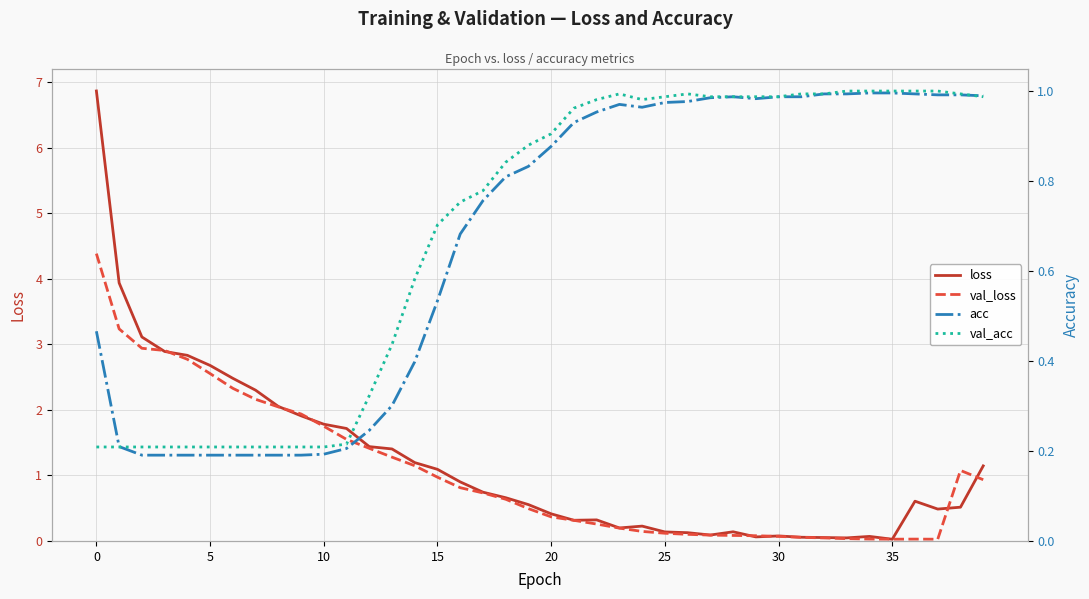

How many interior local valleys does the val_loss series have?

2